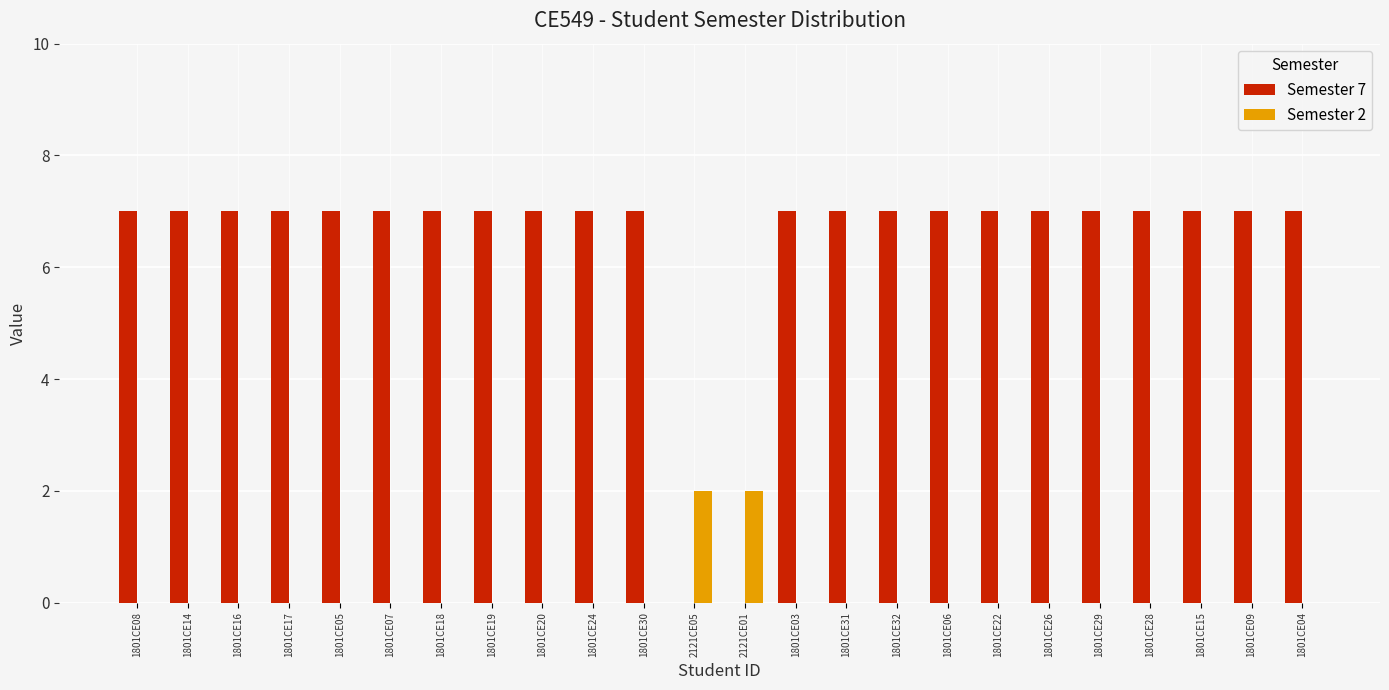

What is the sum of the Semester 7 values at 1801CE32 and 1801CE28?

14